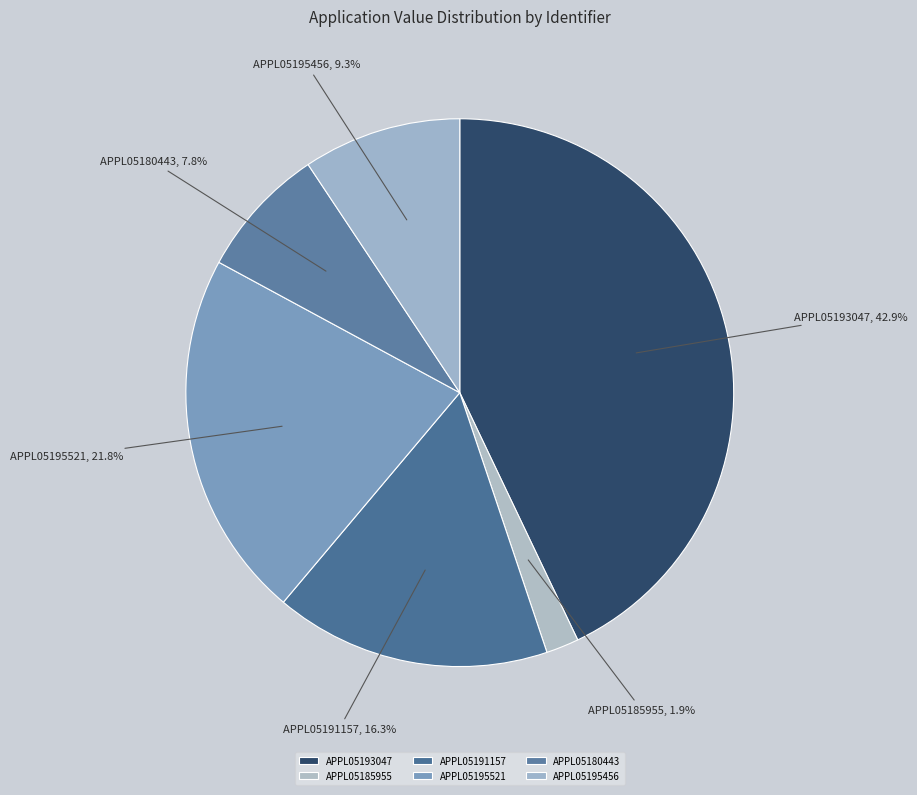

Count the number of slices in the pie.

6